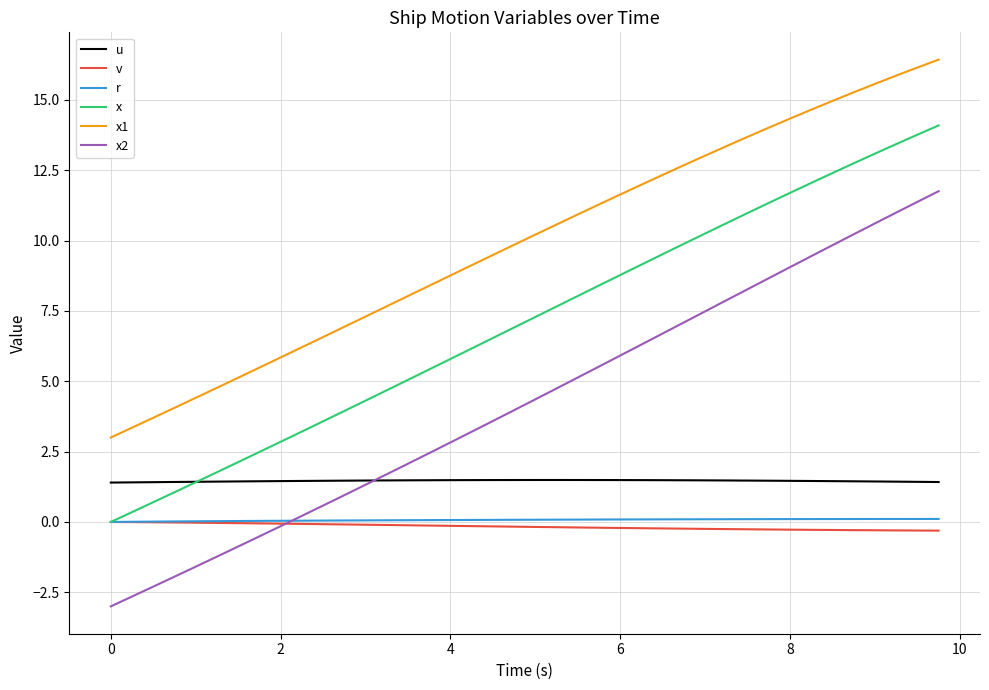

Which series has the largest total across all categories?

x1